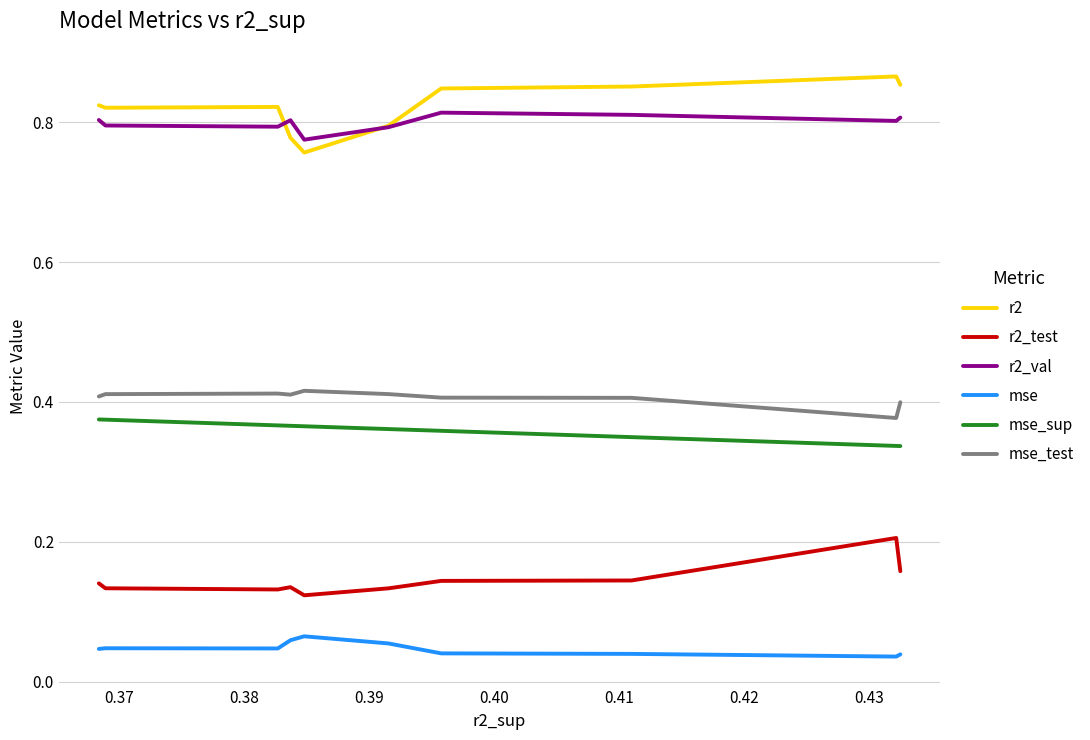

True or false: r2_test and r2 cross at least once.

False